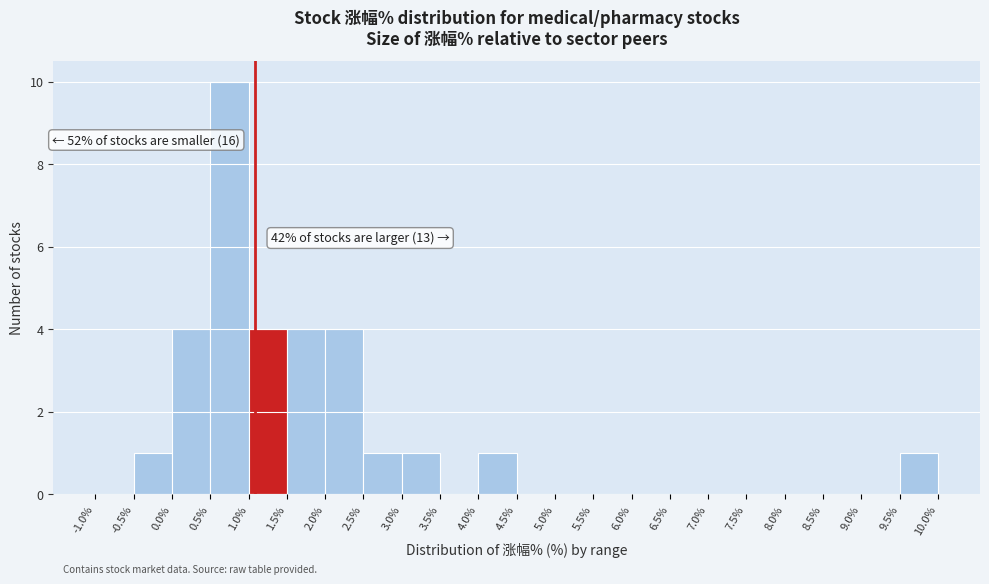

Over which range of the x-axis is the bar tallest?

0.5% to 1.0%